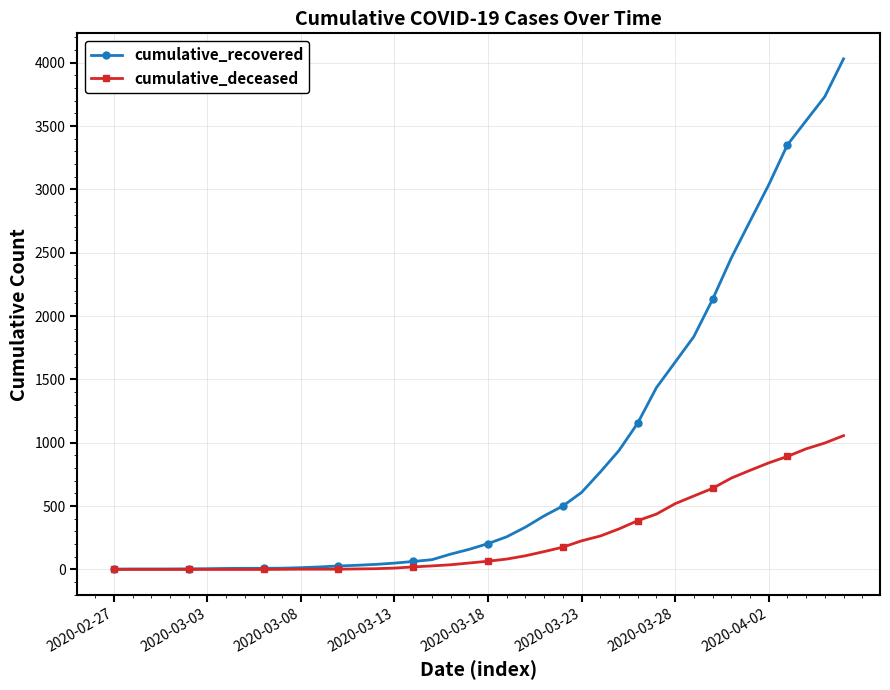

Rank the series by their average value, from highest to lowest.

cumulative_recovered, cumulative_deceased